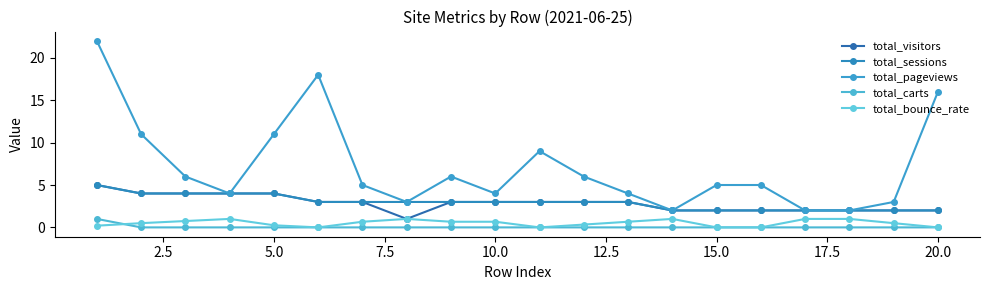

How many total_visitors values are between 2 and 4?

18